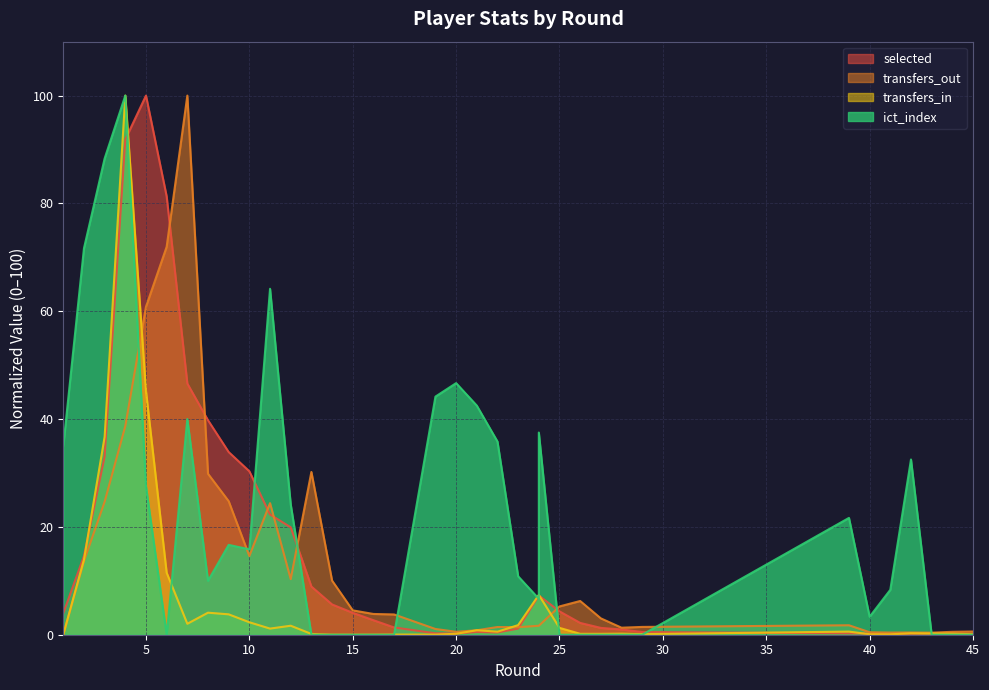

The selected series shows 0.7 at 29. True or false?

False